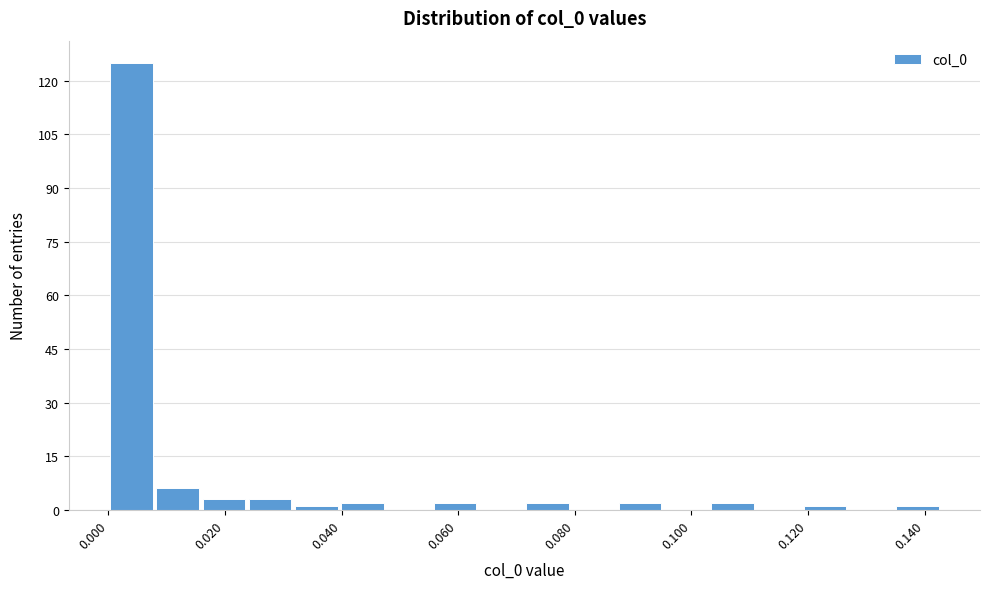

Read against the x-axis, roughly where is the centre of the tallest bar?

0.004